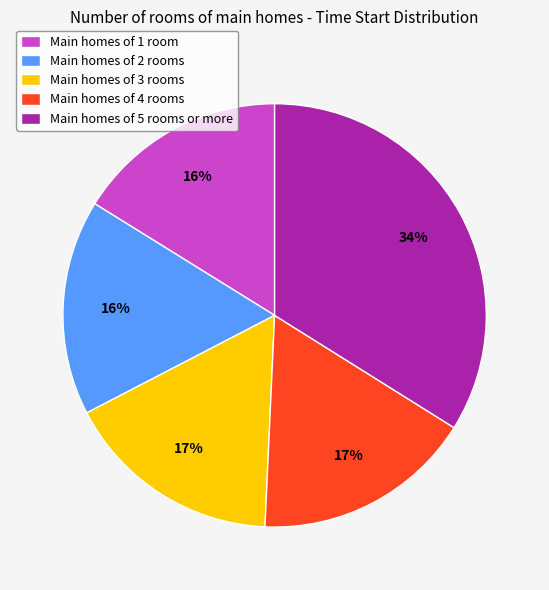

To the nearest percent, what is the average slice percentage?

20%